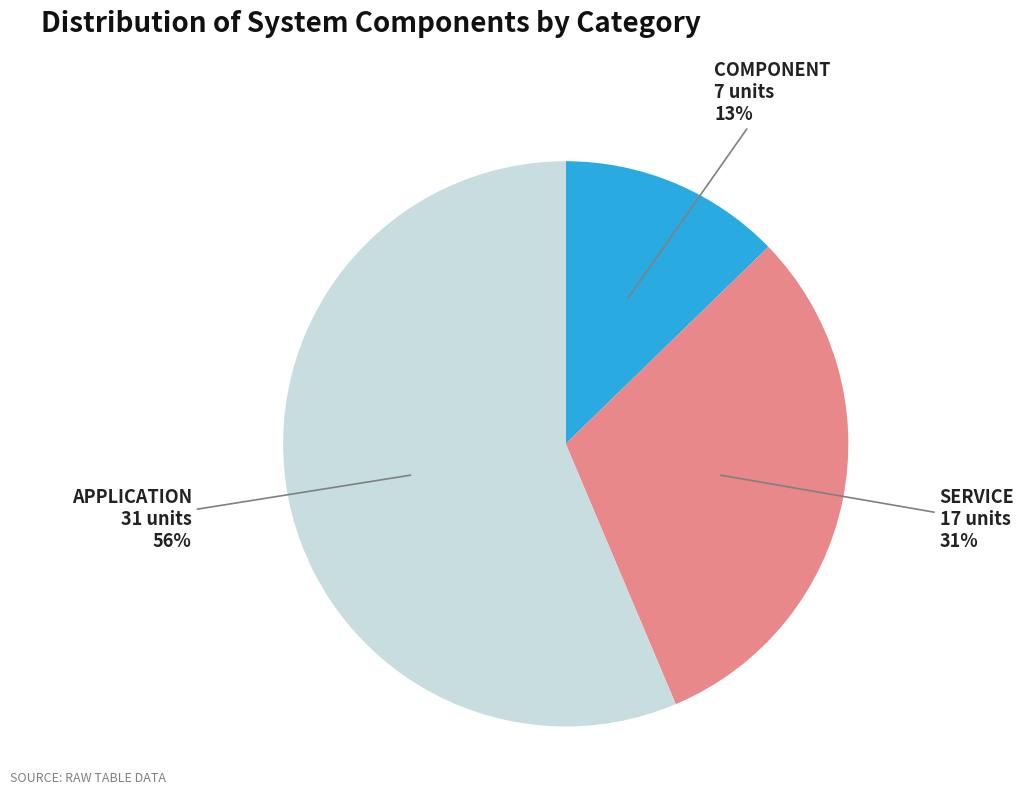

How many slices are in this pie chart?

3